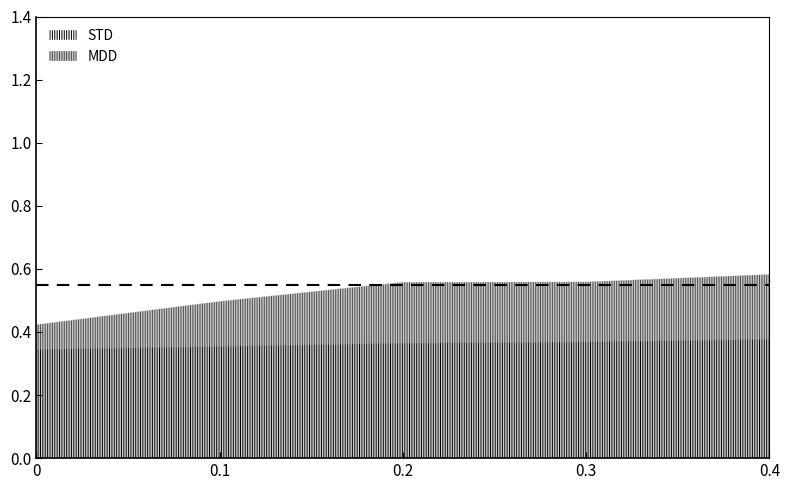

What is the approximate value of STD at 2?

0.4